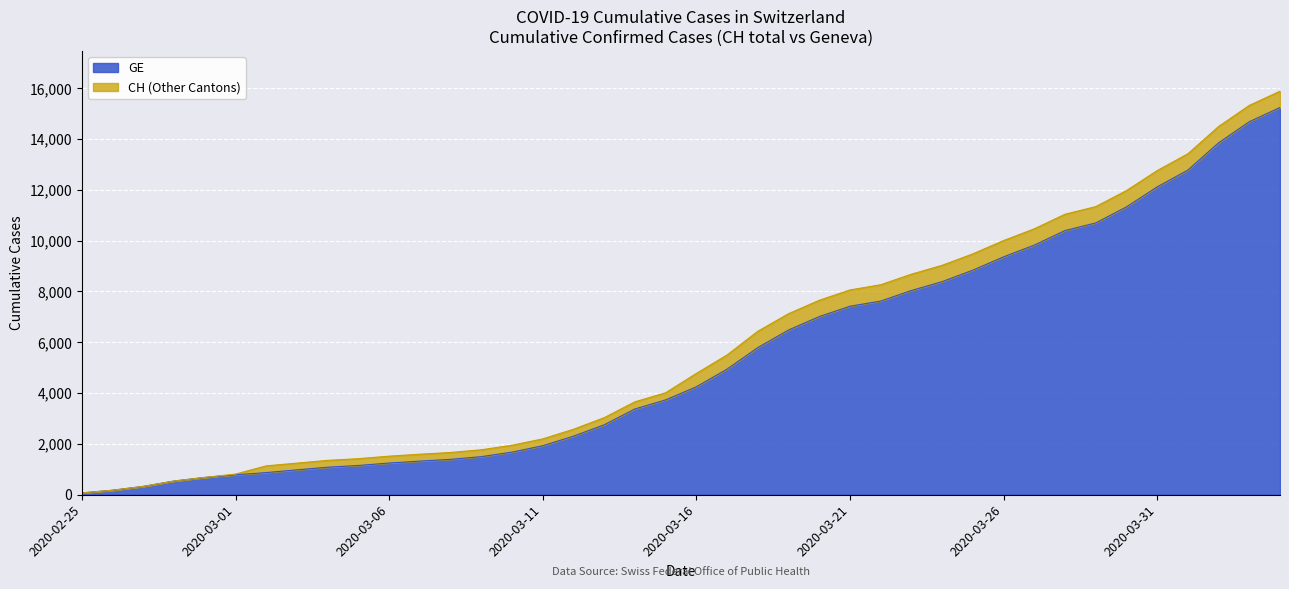

How many lines are shown in the chart?

2